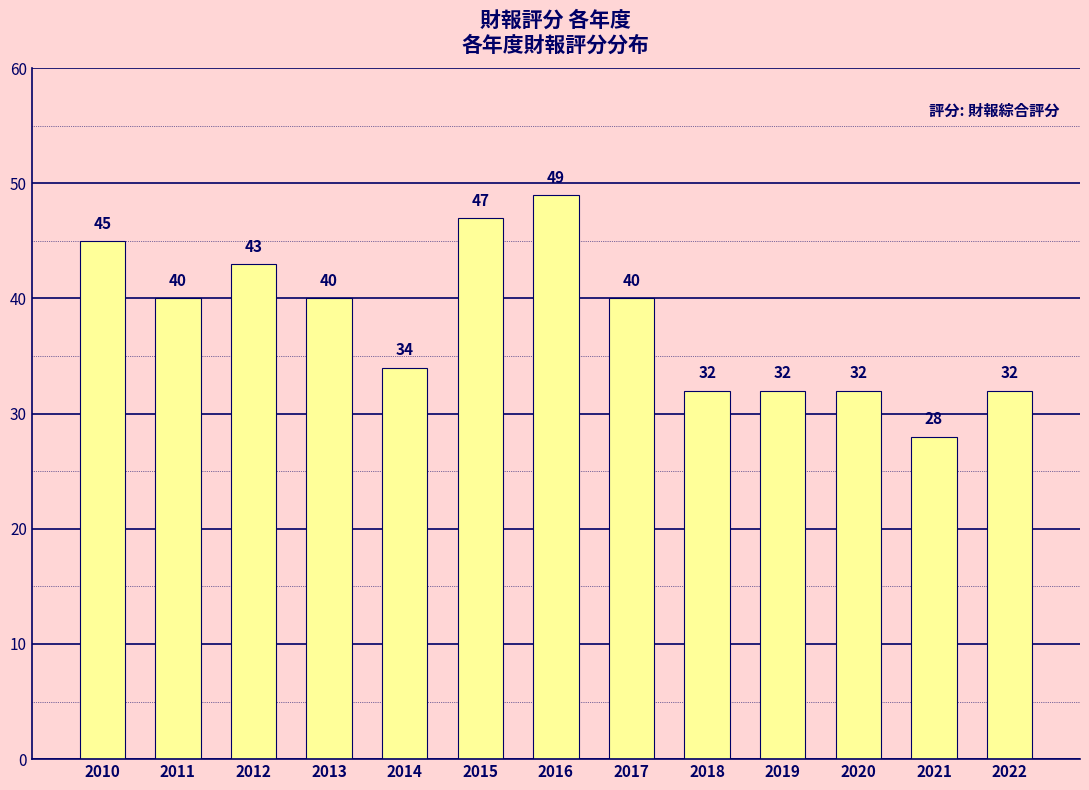

Which category has the lowest value across all series?

2021